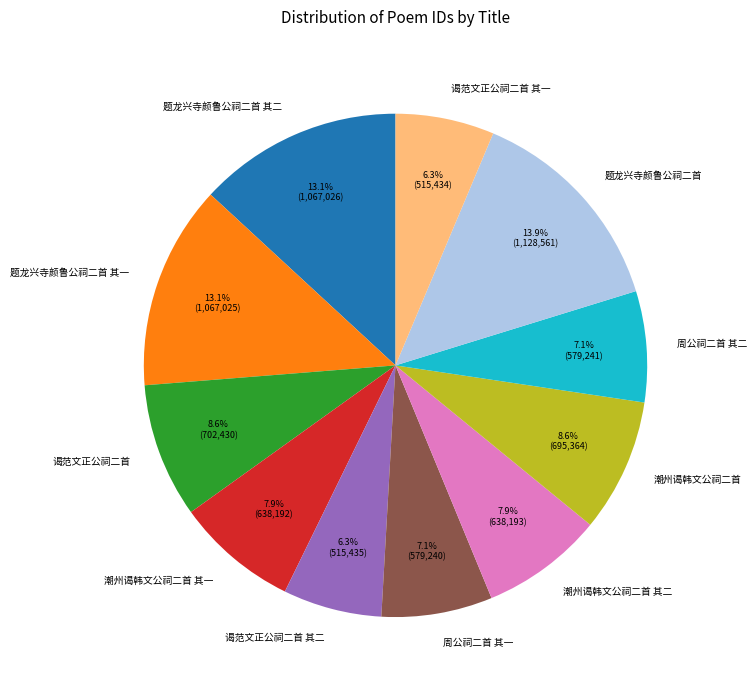

Combined, do 谒范文正公祠二首 其二 and 潮州谒韩文公祠二首 其一 account for over 50%?

No